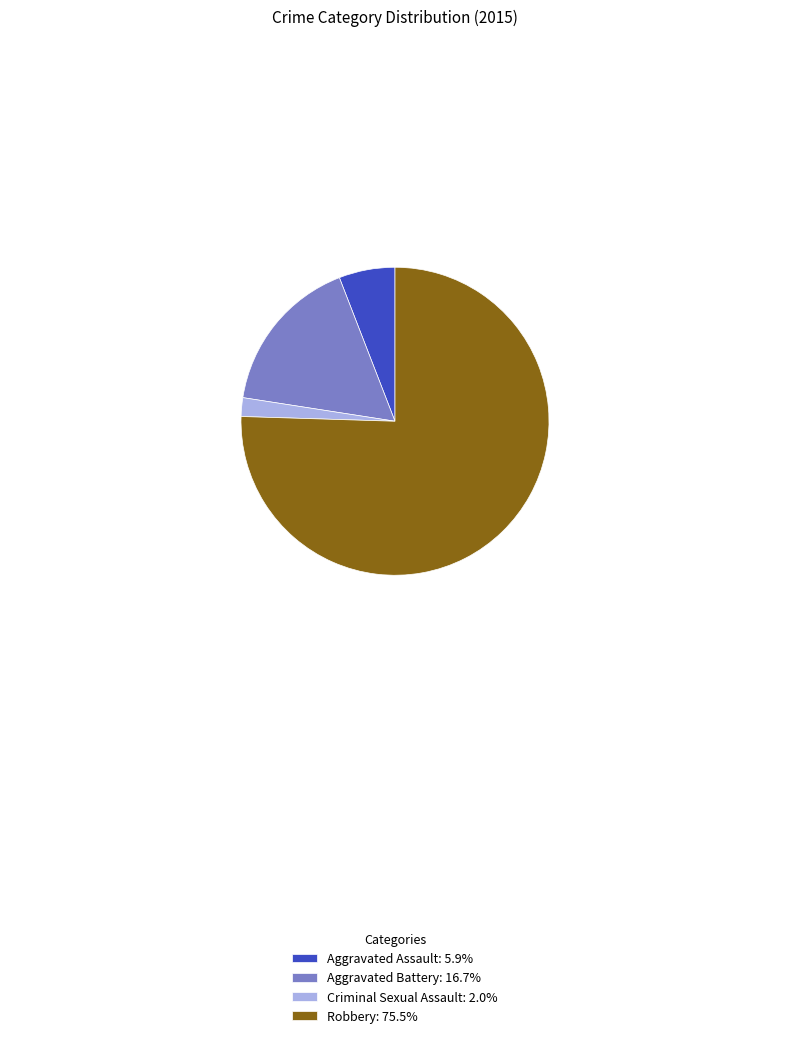

Approximately how many times larger is the value at Robbery compared to Criminal Sexual Assault?

38.5